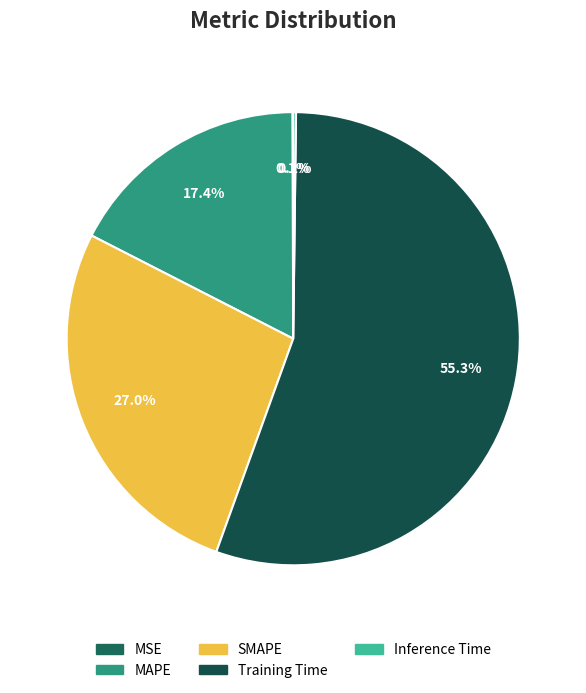

Which has a higher value, SMAPE or Training Time?

Training Time